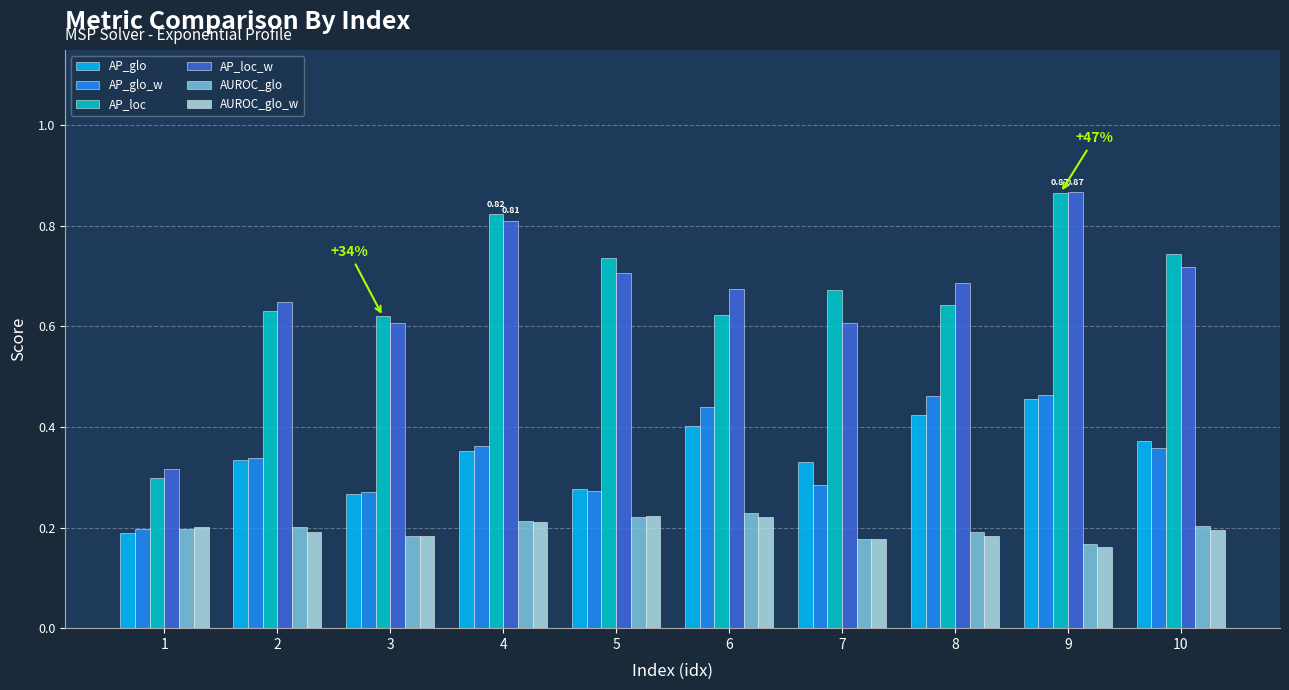

Between 3 and 4, which series saw the biggest shift?

AP_loc